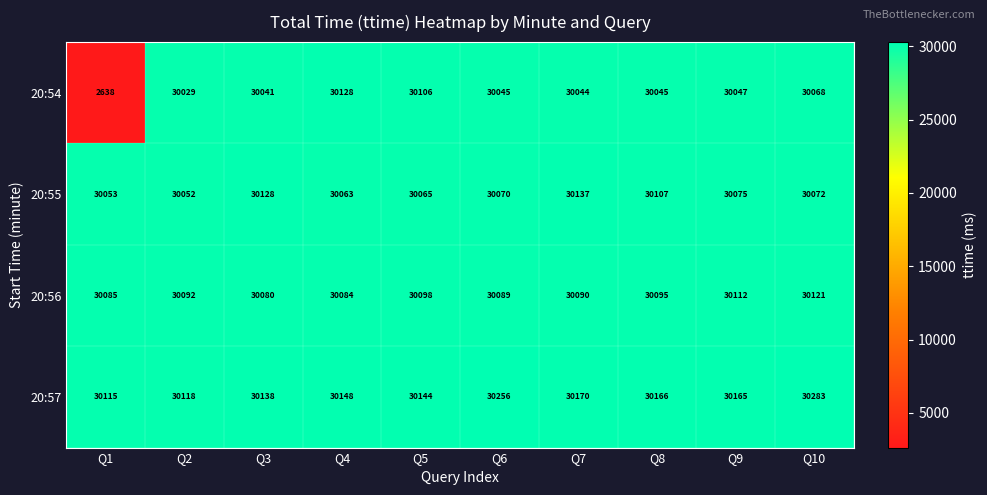

What is the greatest value displayed?

30283